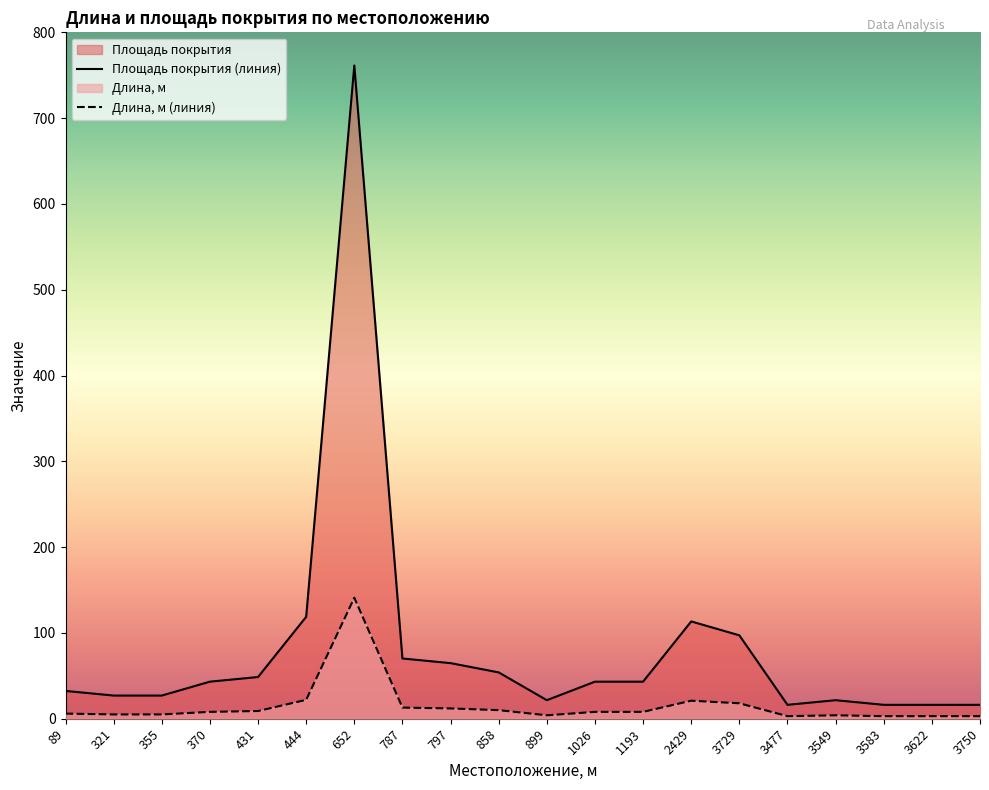

At which category is the sum across all series the highest?

652